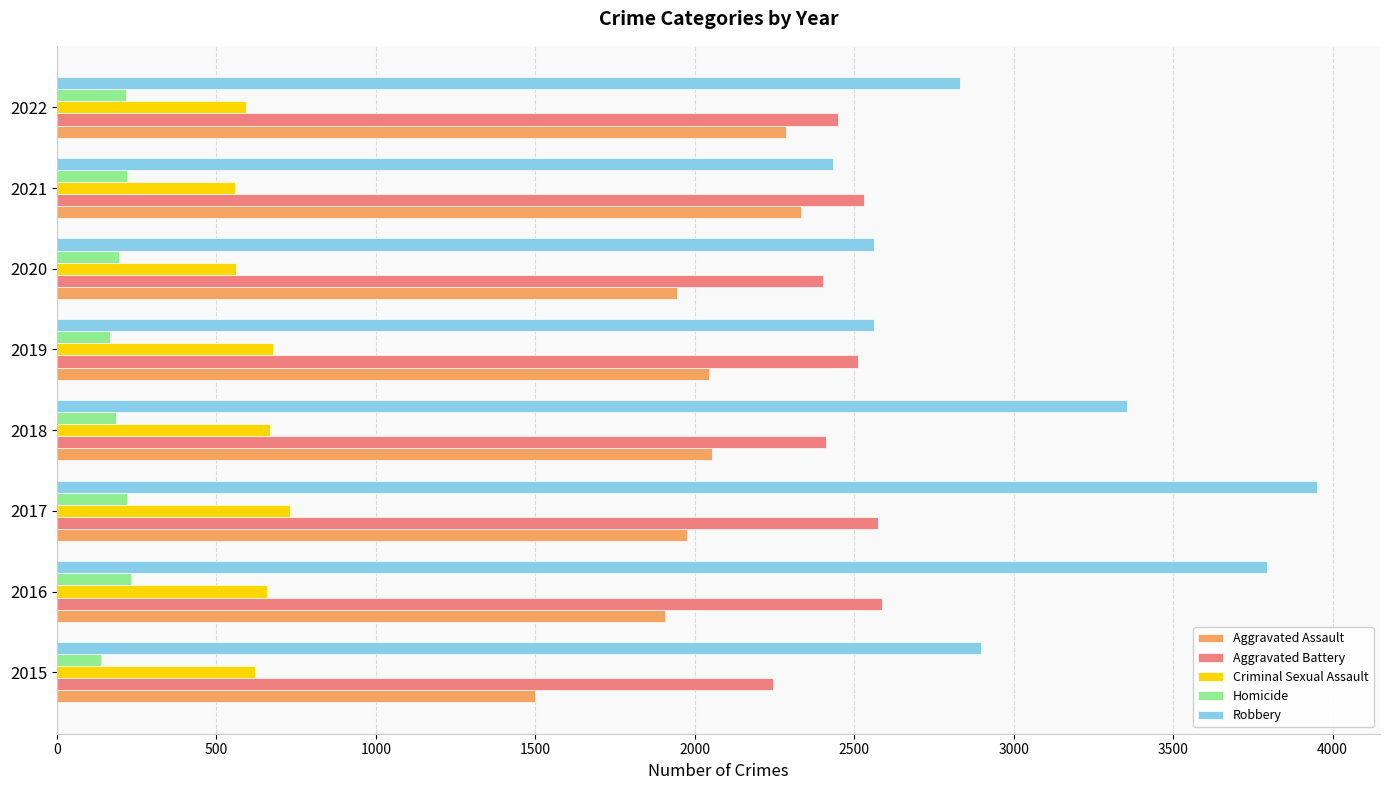

How many series are shown in this chart?

5